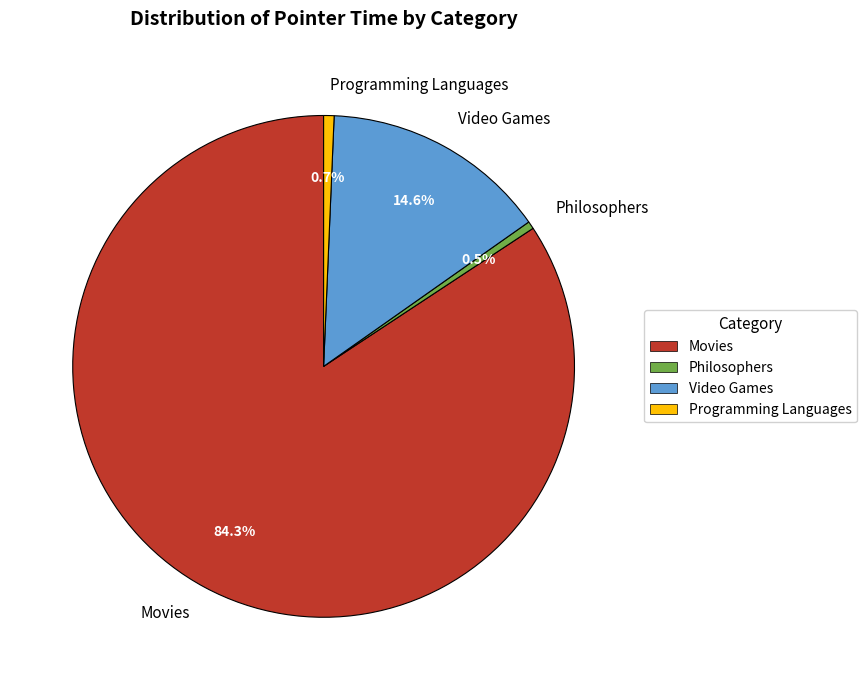

Which category has the biggest portion of the pie?

Movies